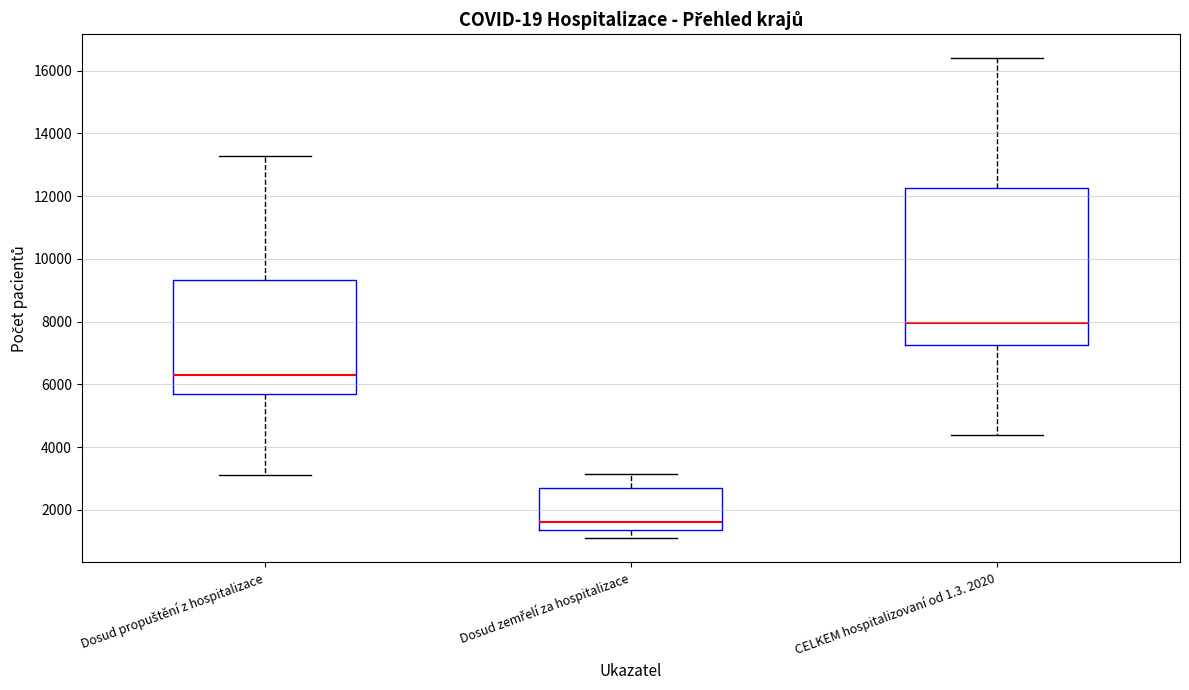

Reading left to right, transcribe this box plot: for each box, give where its median line is, the range the box spans, and where its two whiskers end, as read against the y-axis. The values are not printed on the chart, so give them approximately, as read against the axis.

Dosud propuštění z hospitalizace: median 6200, box 5600 to 9400, whiskers 3200 to 13200
Dosud zemřelí za hospitalizace: median 1600, box 1400 to 2600, whiskers 1200 to 3200
CELKEM hospitalizovaní od 1.3. 2020: median 8000, box 7200 to 12200, whiskers 4400 to 16400